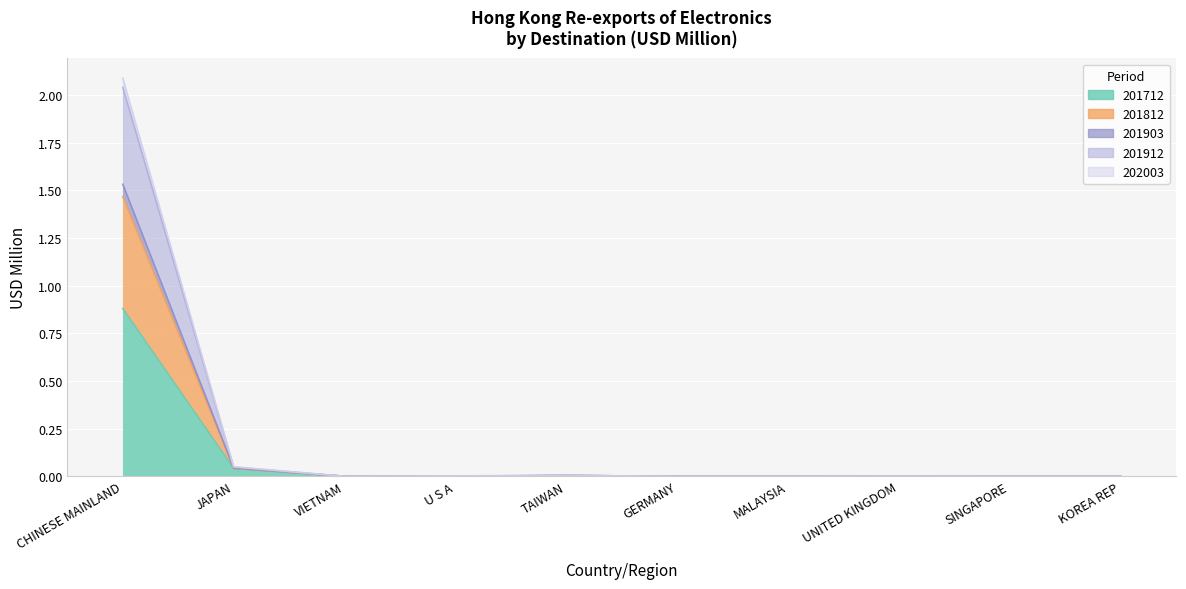

At which category does 201912 reach its first local peak?

TAIWAN